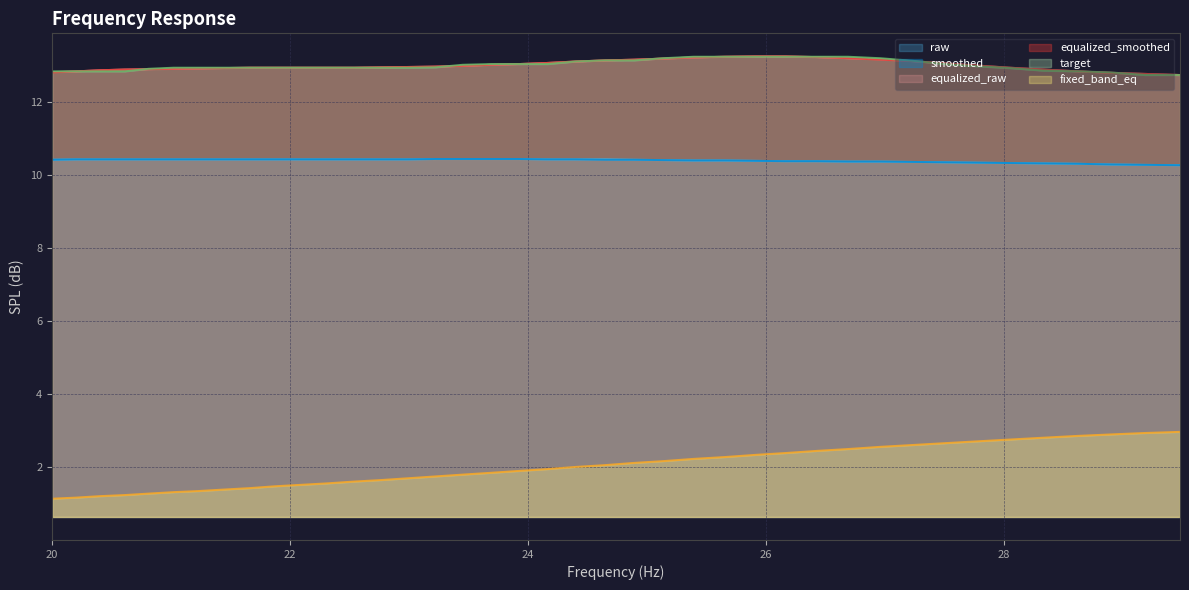

True or false: target and equalized_smoothed cross at least once.

True